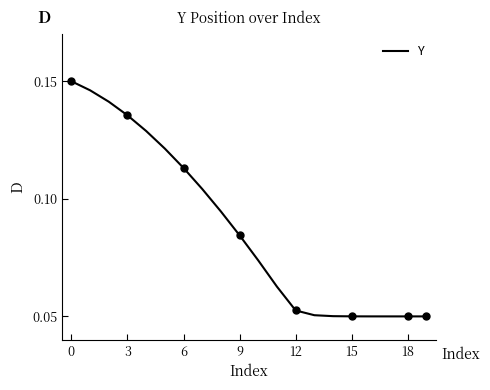

Which has a higher value, 17 or 12?

12